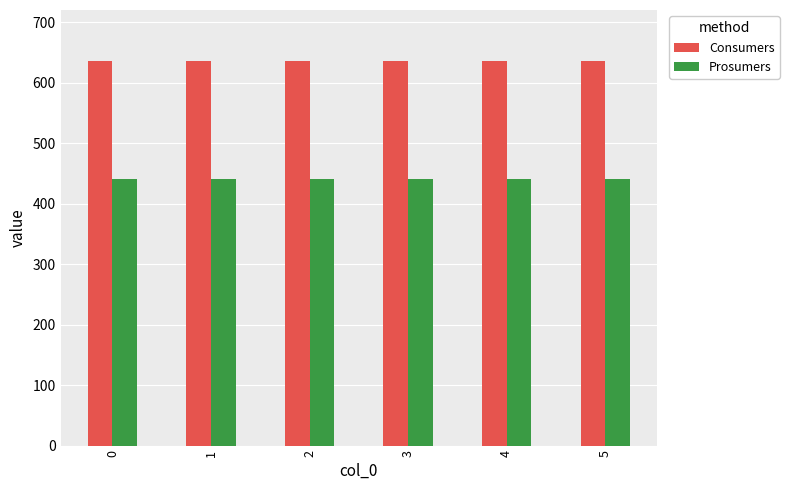

What are all the series names shown in the legend?

Consumers, Prosumers